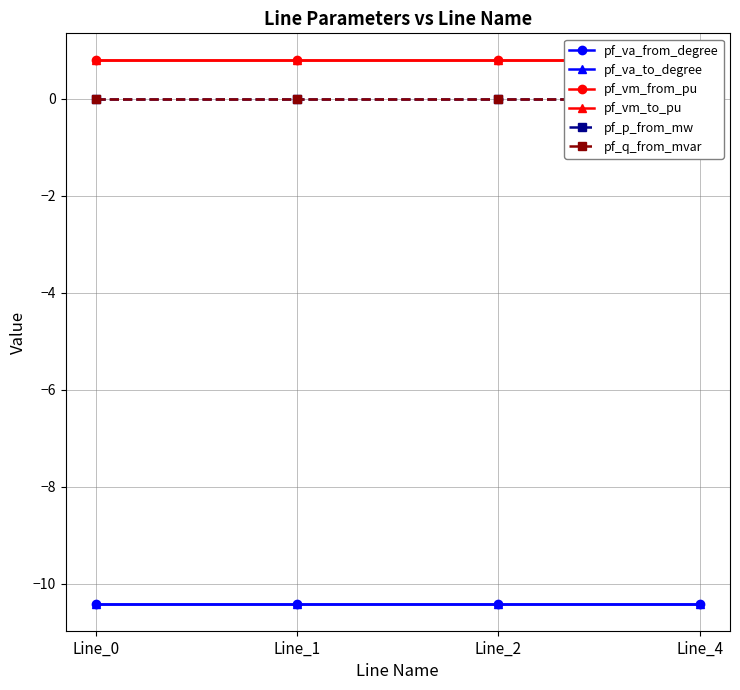

Which series has the largest total across all categories?

pf_vm_to_pu